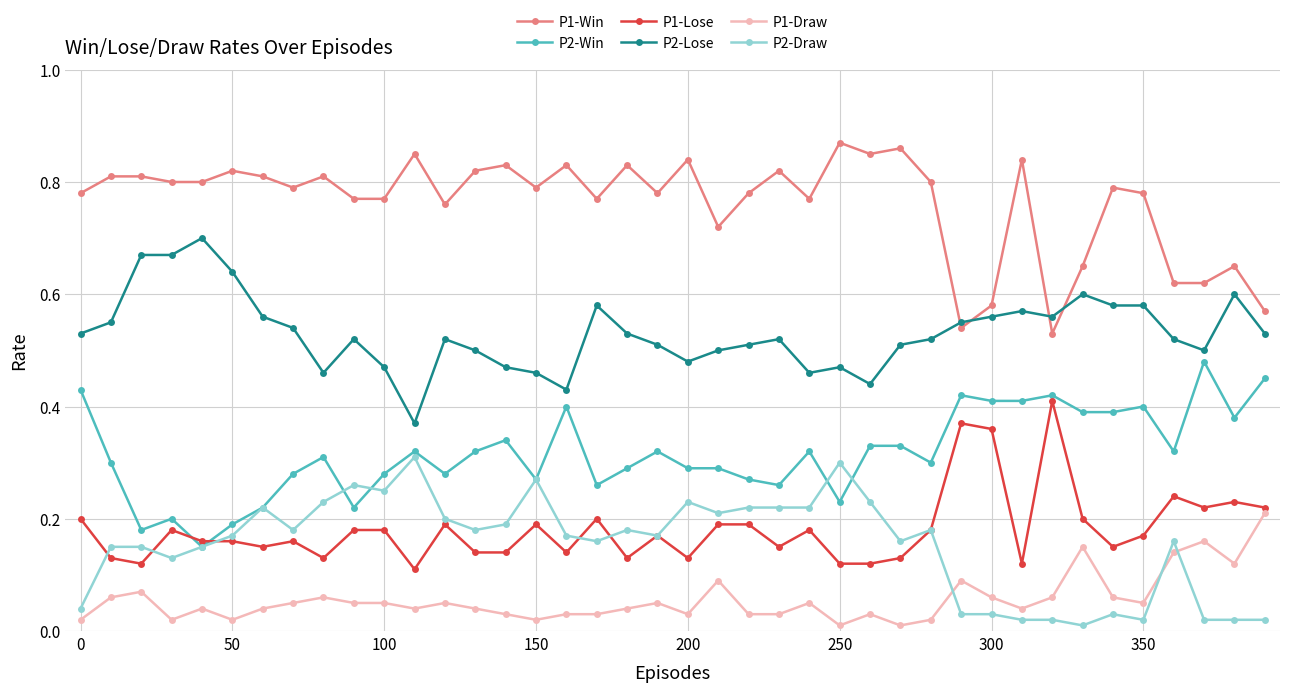

How many categories are shown in the chart?

40